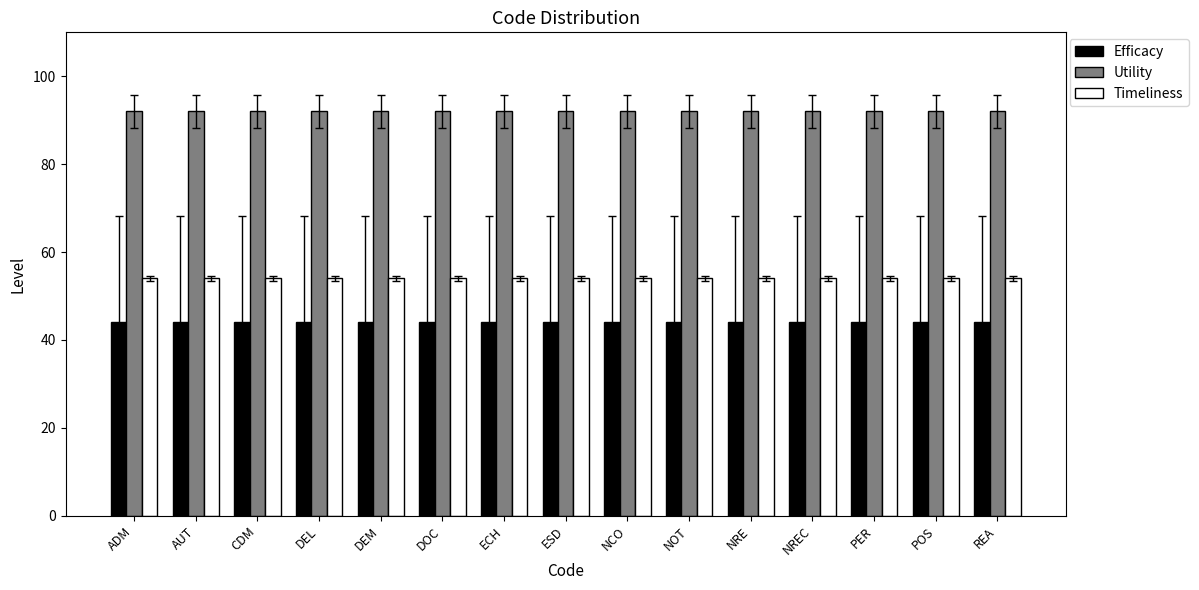

List the series in order of their overall mean, lowest first.

Efficacy, Timeliness, Utility